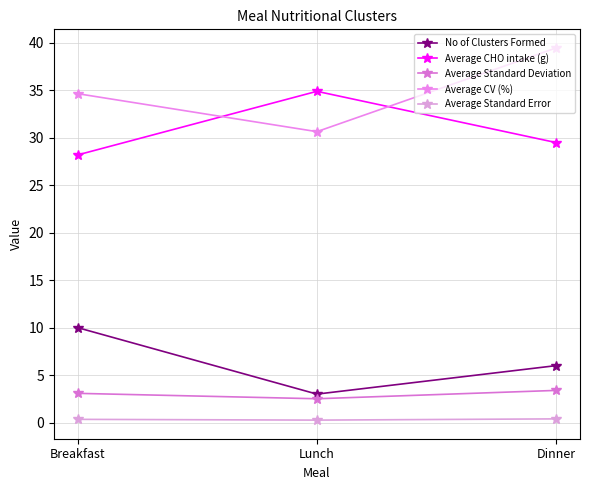

True or false: No of Clusters Formed has a value of 3.0 at Lunch.

True